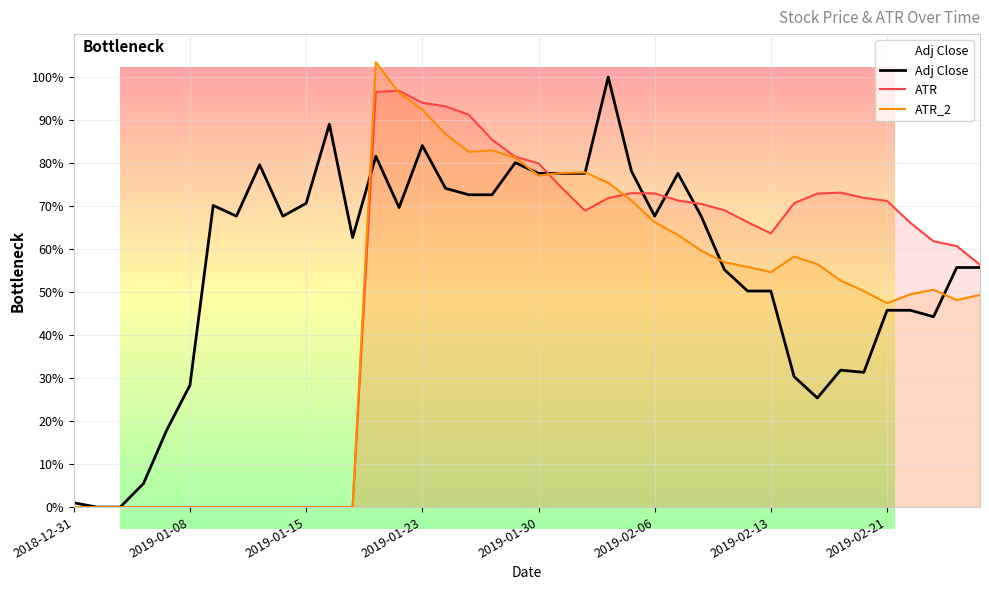

Is it true that ATR equals 96.8 at 14?

True